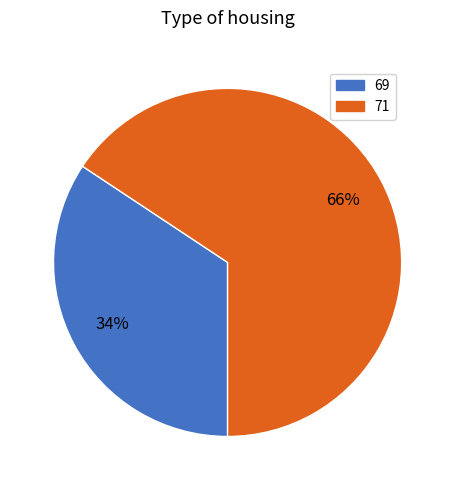

The 69 slice represents 42% of the pie. True or false?

False